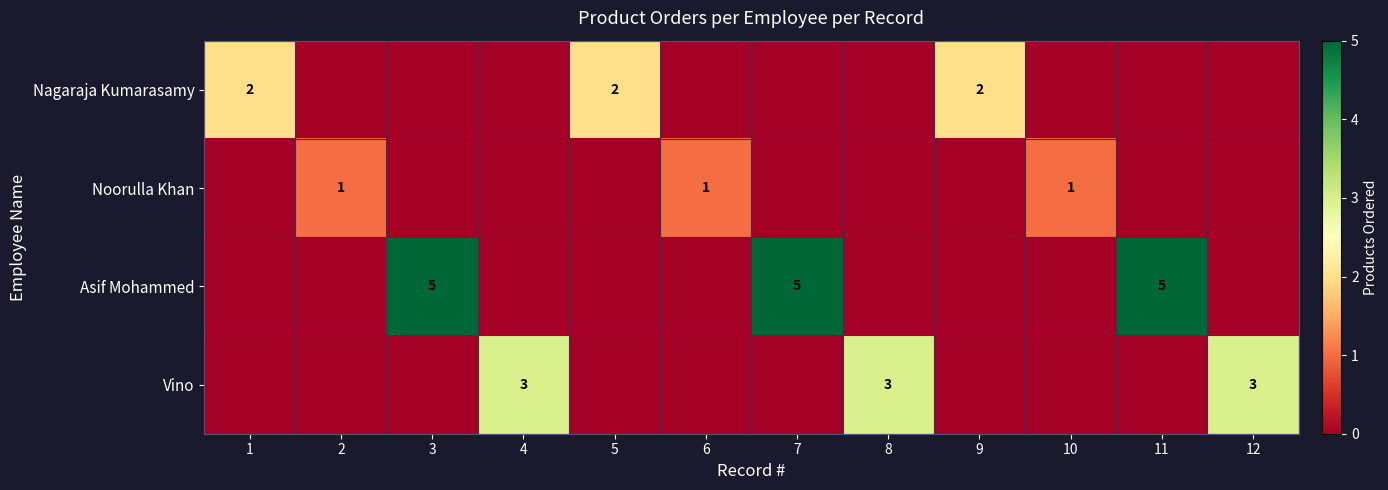

True or false: Vino has a value of 5 at 8.

False